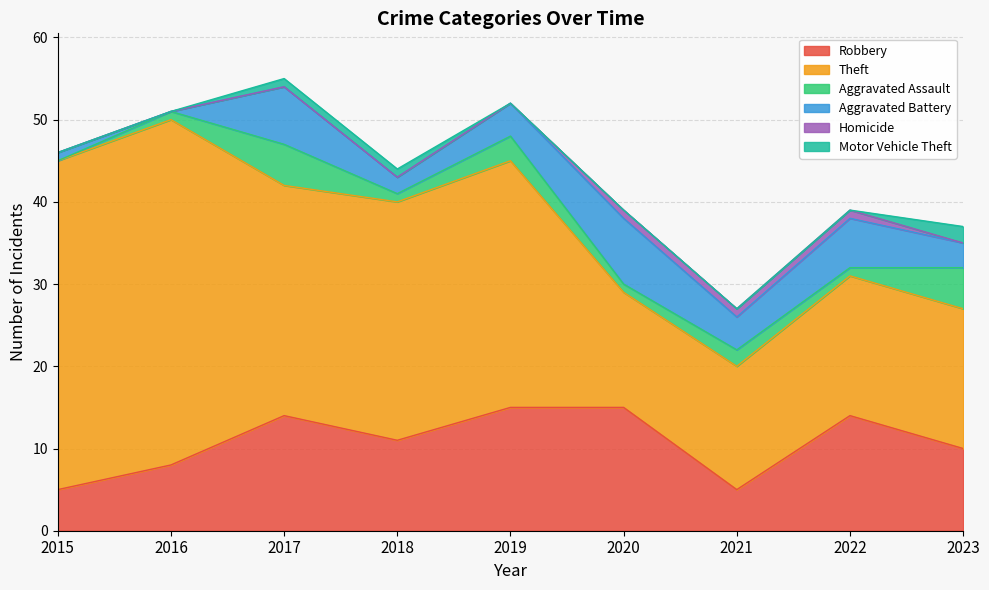

True or false: Homicide and Theft intersect in this chart.

False